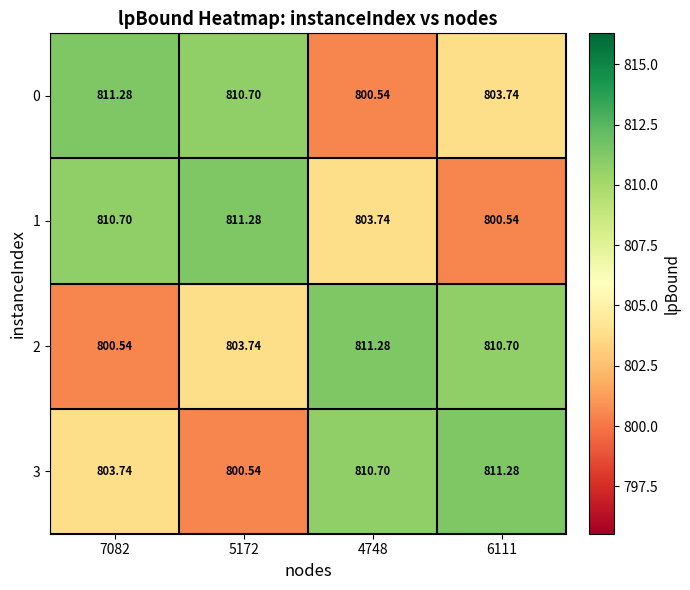

Count the number of data series in this chart.

4